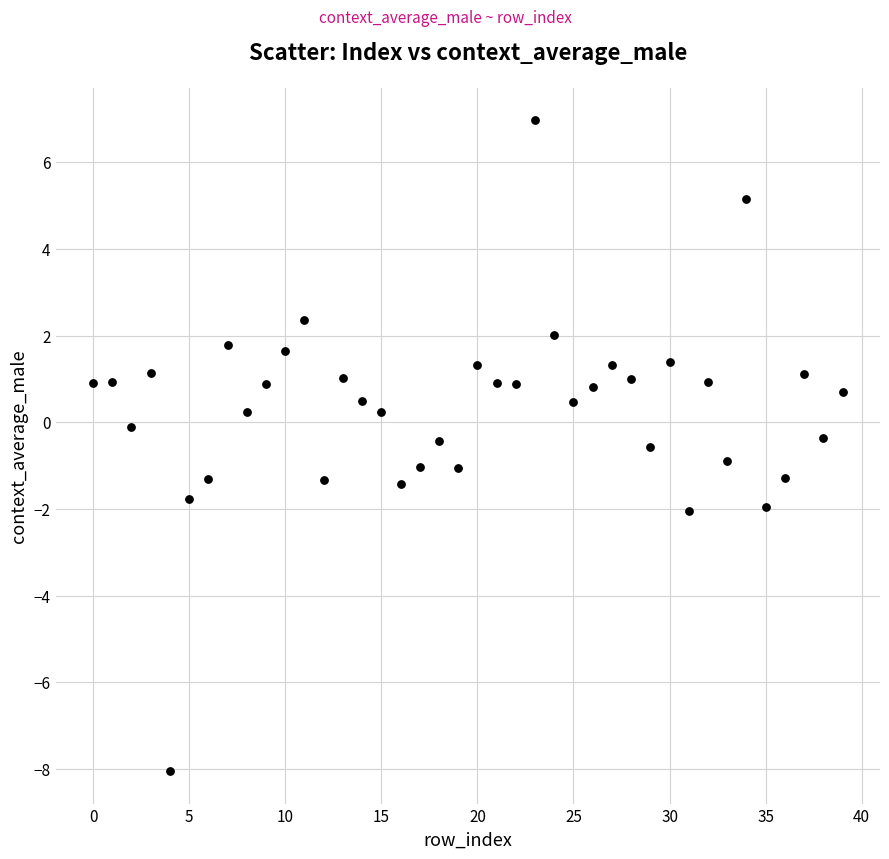

What is the range of Y values (max minus min)?

15.0